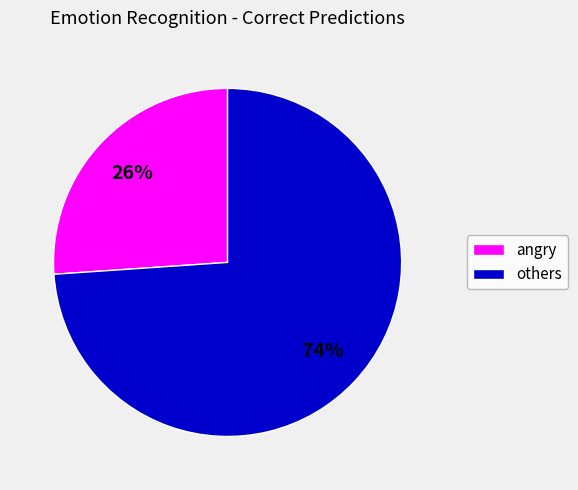

To the nearest percent, what is the average slice percentage?

50%